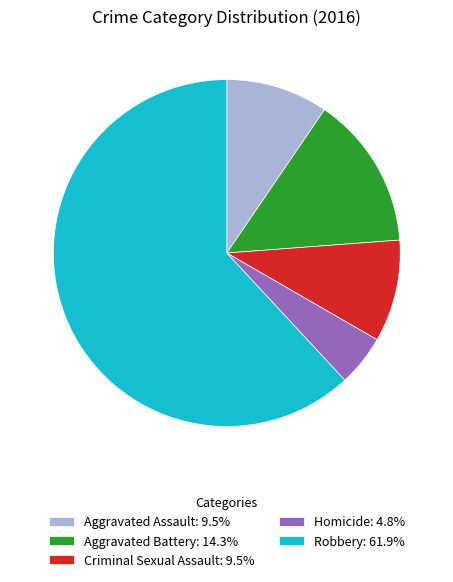

Count the number of slices in the pie.

5